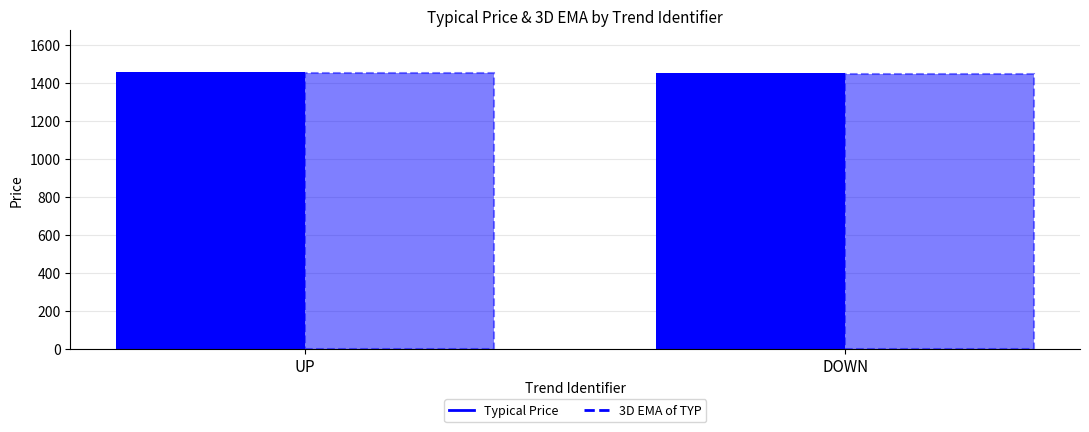

How many values in the Typical Price series are below 1458?

1